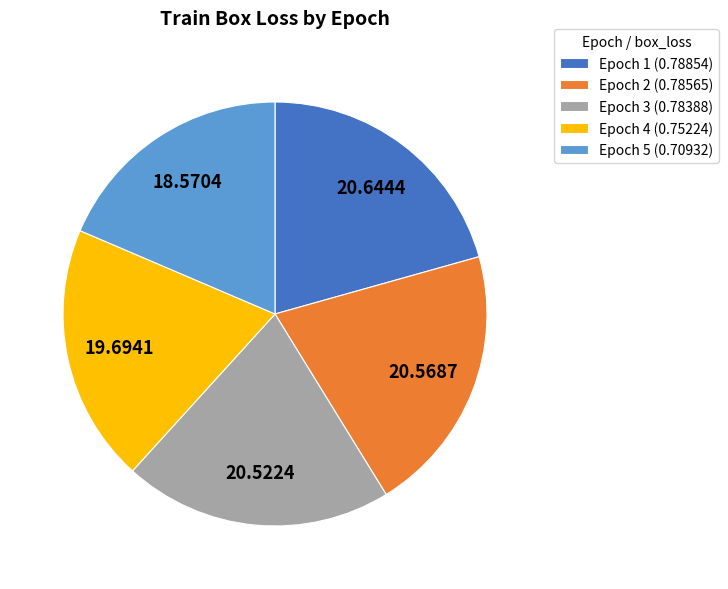

The Epoch 4 slice represents 11% of the pie. True or false?

False